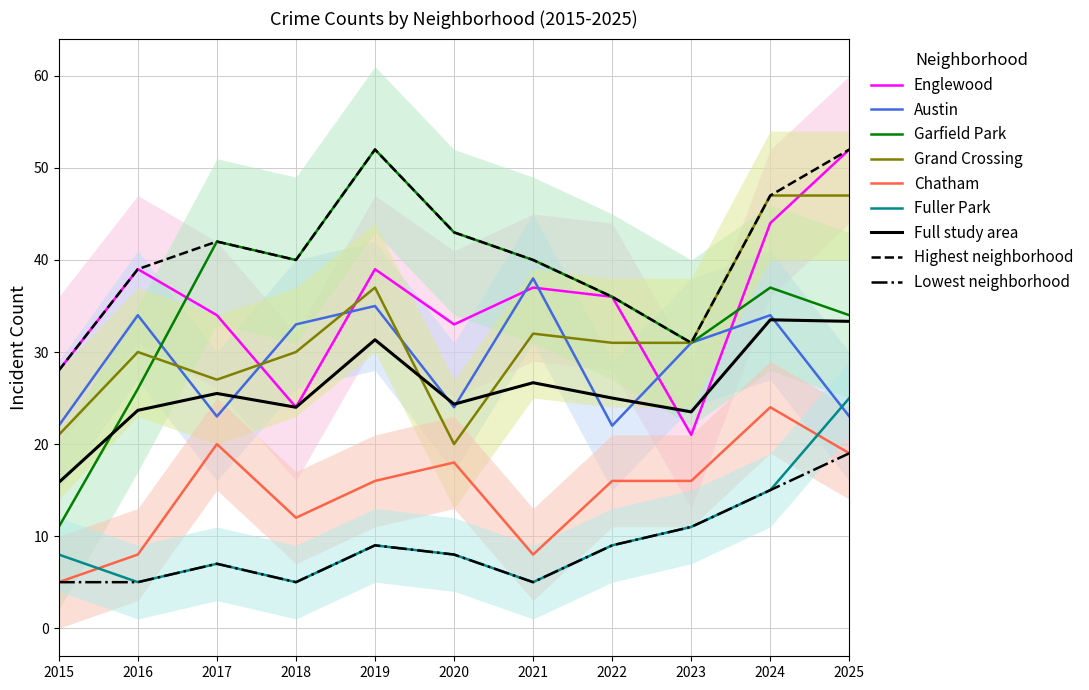

Reading right to left, list all the values displayed in this chart.

Englewood: 2025=52	2024=44	2023=21	2022=36	2021=37	2020=33	2019=39	2018=24	2017=34	2016=39	2015=28
Austin: 2025=23	2024=34	2023=31	2022=22	2021=38	2020=24	2019=35	2018=33	2017=23	2016=34	2015=22
Garfield Park: 2025=34	2024=37	2023=31	2022=36	2021=40	2020=43	2019=52	2018=40	2017=42	2016=26	2015=11
Grand Crossing: 2025=47	2024=47	2023=31	2022=31	2021=32	2020=20	2019=37	2018=30	2017=27	2016=30	2015=21
Chatham: 2025=19	2024=24	2023=16	2022=16	2021=8	2020=18	2019=16	2018=12	2017=20	2016=8	2015=5
Fuller Park: 2025=25	2024=15	2023=11	2022=9	2021=5	2020=8	2019=9	2018=5	2017=7	2016=5	2015=8